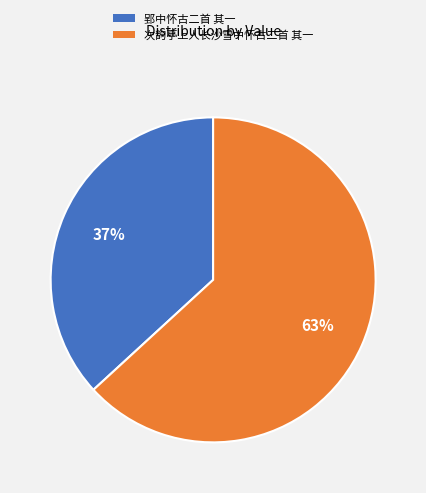

Is it true that 次韵亭上人长沙雪中怀古二首 其一 is 63% of the pie?

True